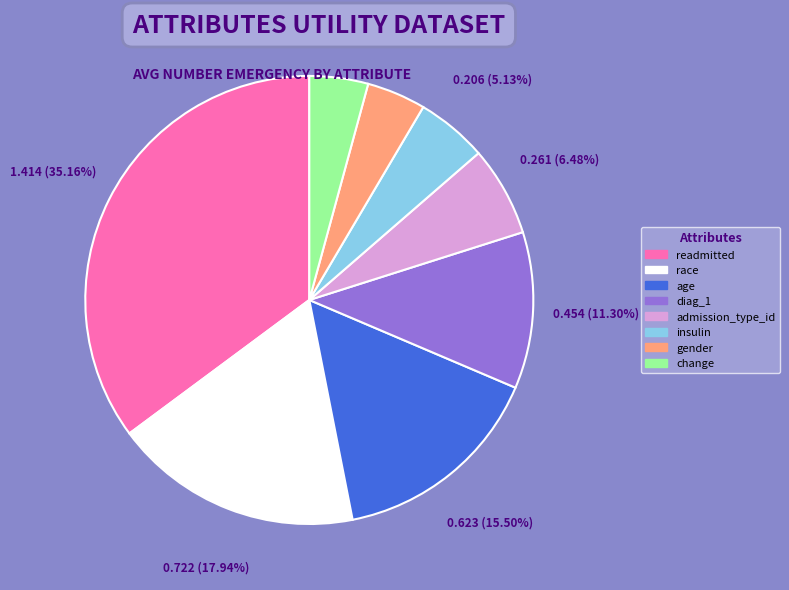

To the nearest percent, what is the average slice percentage?

12%